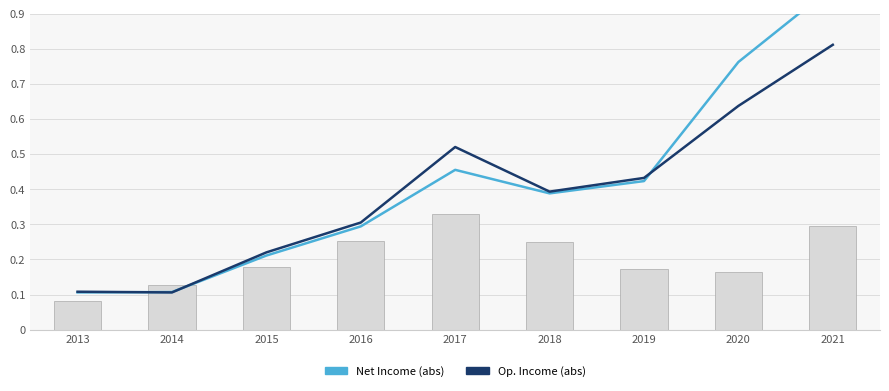

What is the lowest value of the Research Development series?

0.1